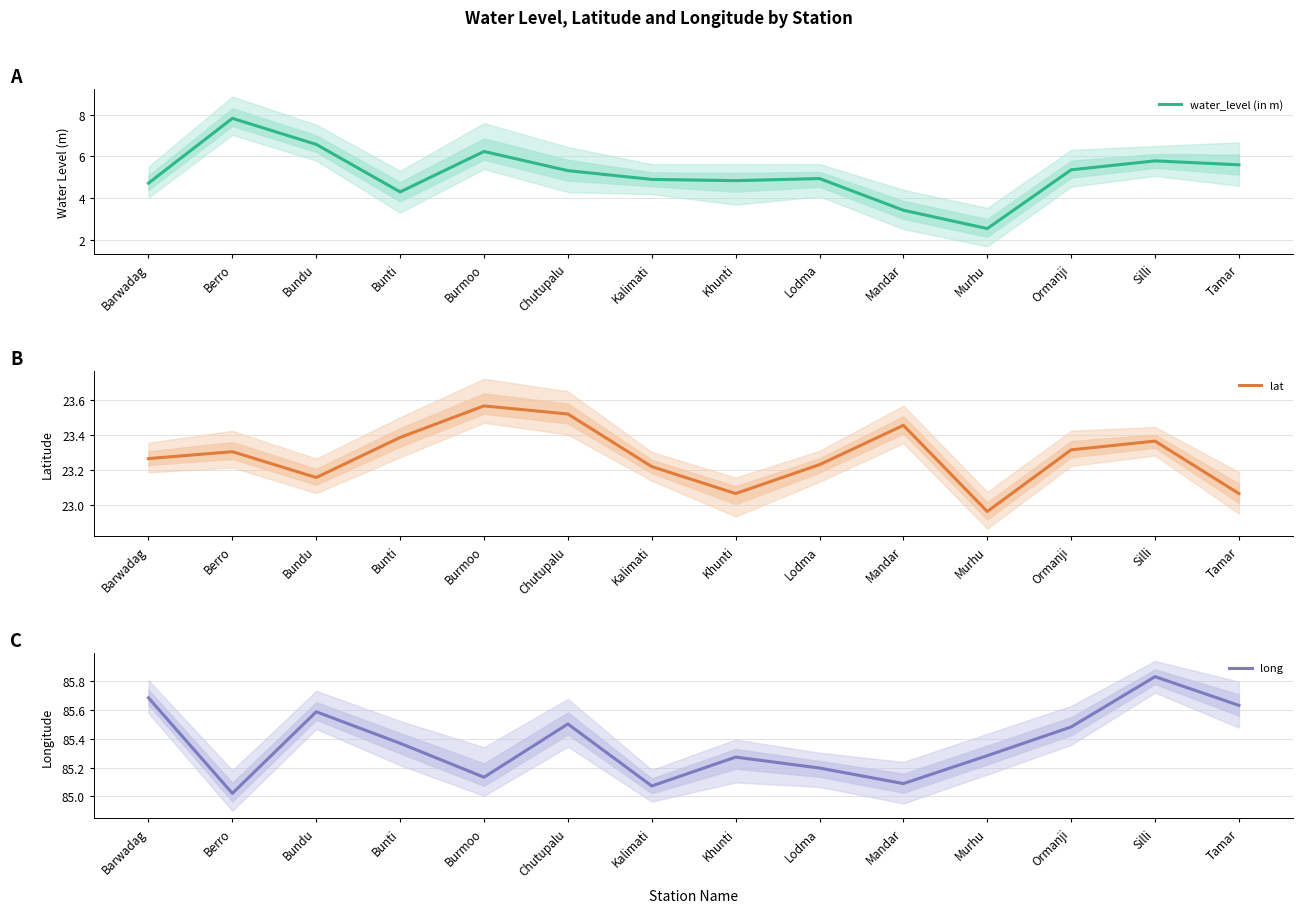

Reading right to left, transcribe all the data shown in this chart.

water_level (in m): Tamar=5.6	Silli=5.8	Ormanji=5.4	Murhu=2.5	Mandar=3.4	Lodma=4.9	Khunti=4.8	Kalimati=4.9	Chutupalu=5.3	Burmoo=6.2	Bunti=4.3	Bundu=6.6	Berro=7.8	Barwadag=4.7
lat: Tamar=23.1	Silli=23.4	Ormanji=23.3	Murhu=23.0	Mandar=23.5	Lodma=23.2	Khunti=23.1	Kalimati=23.2	Chutupalu=23.5	Burmoo=23.6	Bunti=23.4	Bundu=23.2	Berro=23.3	Barwadag=23.3
long: Tamar=85.6	Silli=85.8	Ormanji=85.5	Murhu=85.3	Mandar=85.1	Lodma=85.2	Khunti=85.3	Kalimati=85.1	Chutupalu=85.5	Burmoo=85.1	Bunti=85.4	Bundu=85.6	Berro=85.0	Barwadag=85.7